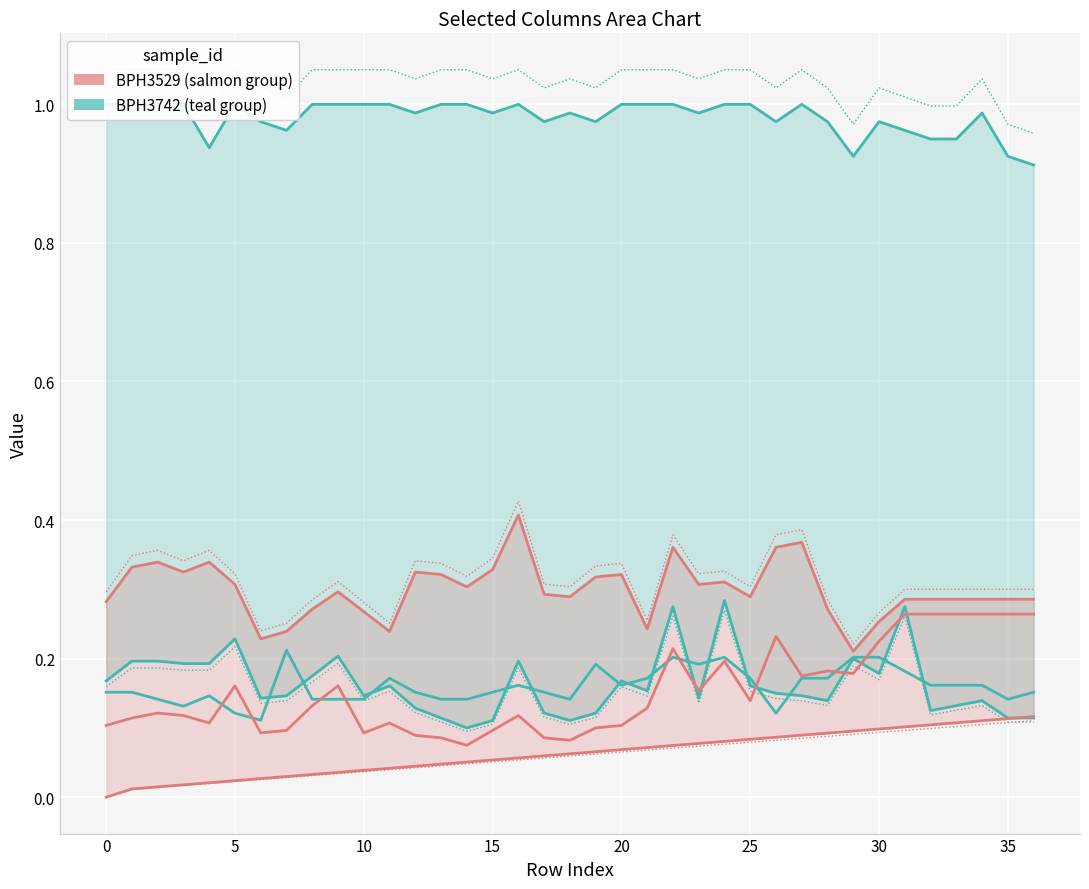

What is the sum of all col_1 (BPH3742 upper) values?

36.3